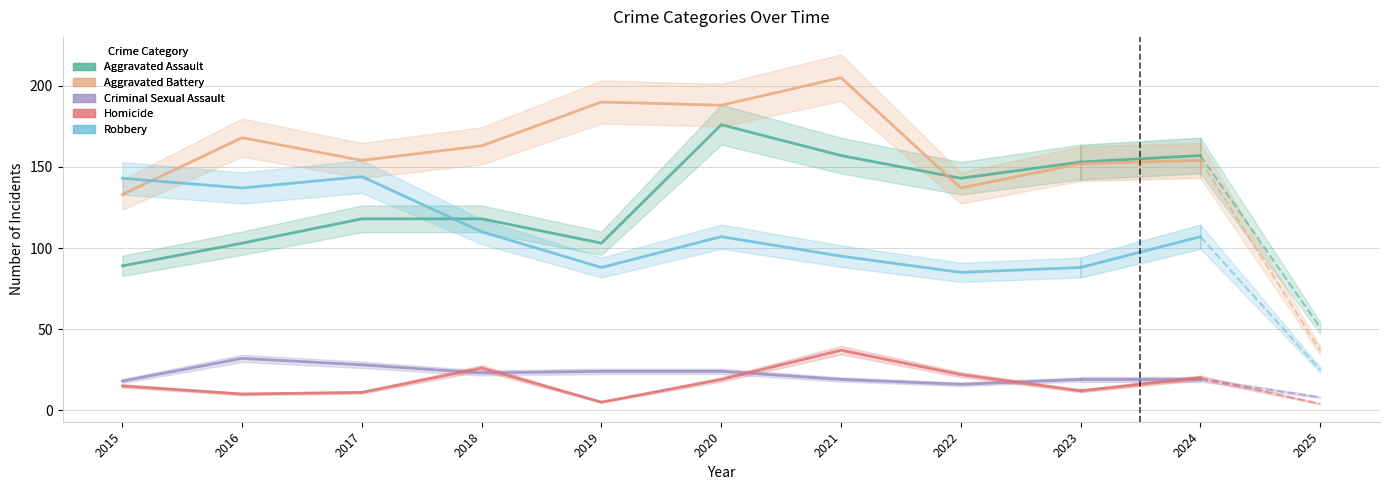

Reading left to right, list all the values displayed in this chart.

Aggravated Assault: 89	103	118	118	103	176	157	143	153
Aggravated Battery: 133	168	154	163	190	188	205	137	152
Criminal Sexual Assault: 18	32	28	23	24	24	19	16	19
Homicide: 15	10	11	26	5	19	37	22	12
Robbery: 143	137	144	110	88	107	95	85	88